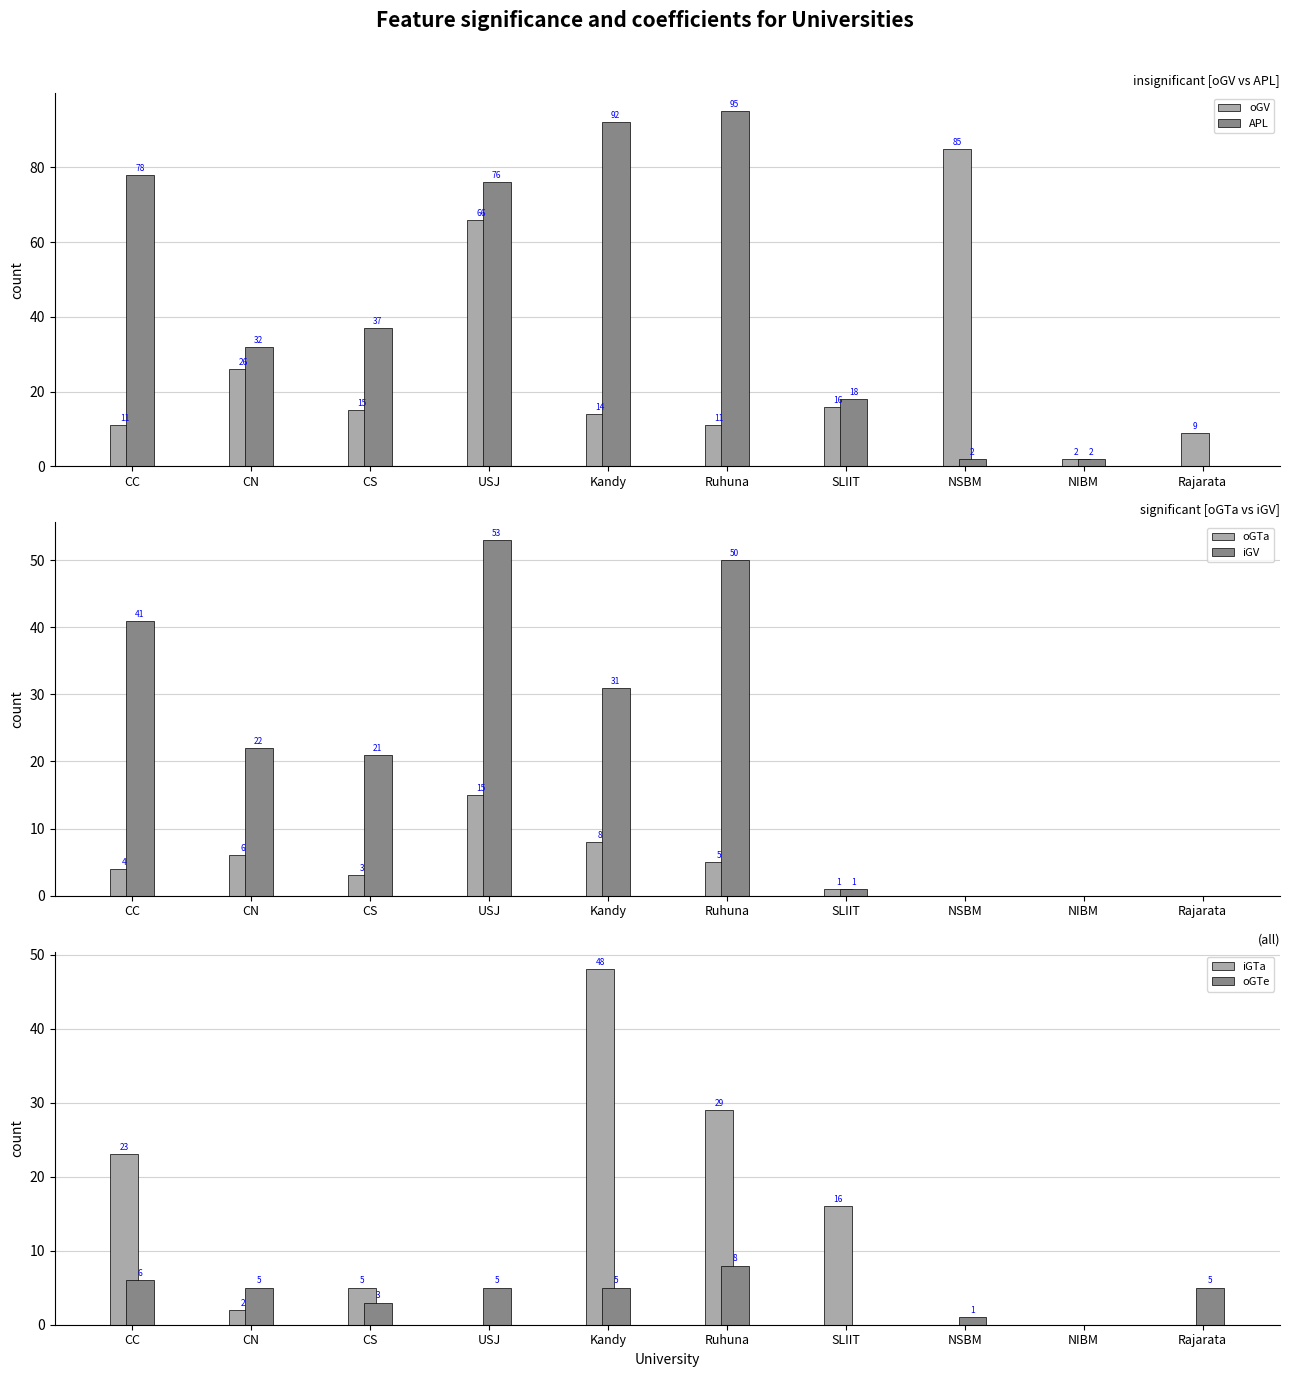

How many bars are there in each group?

6